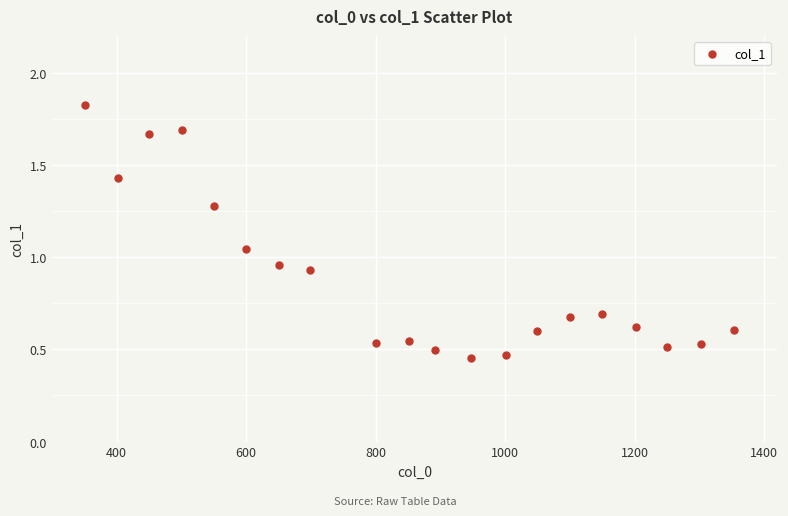

What is the range of X values (max minus min)?

1003.0